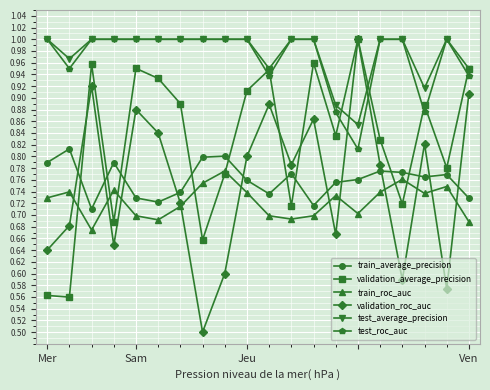

How many lines are shown in the chart?

6